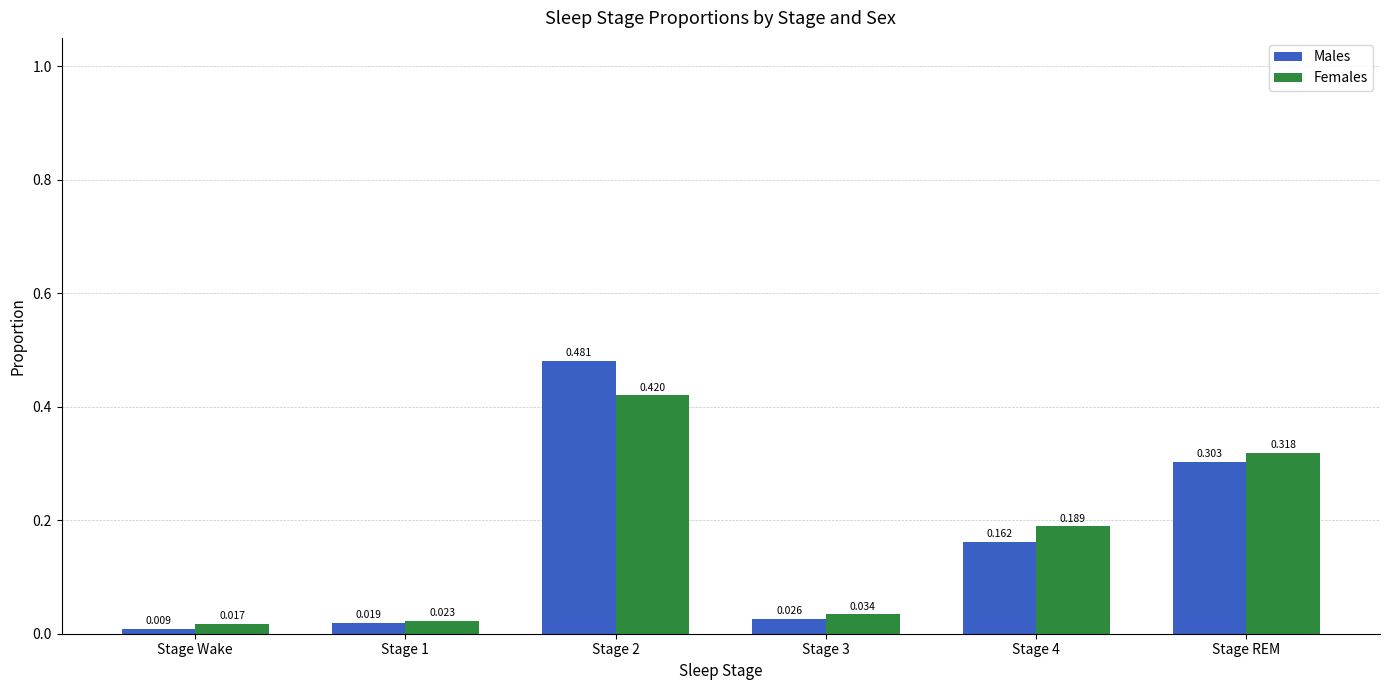

What is the label of the 1st bar from the left?

Stage Wake